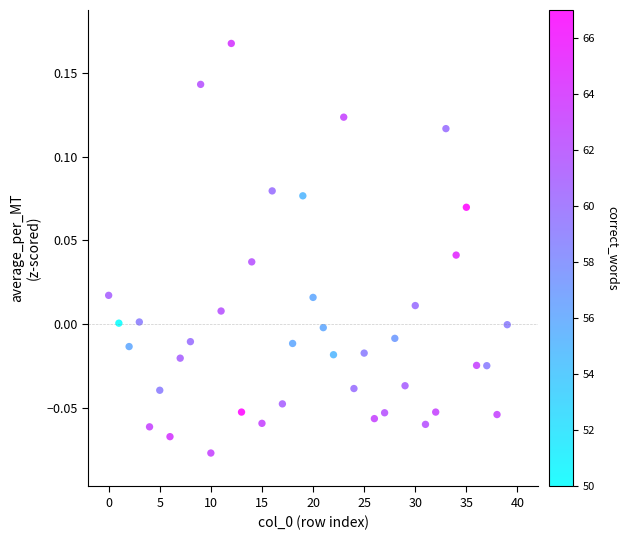

How many points are shown in the scatter plot?

40